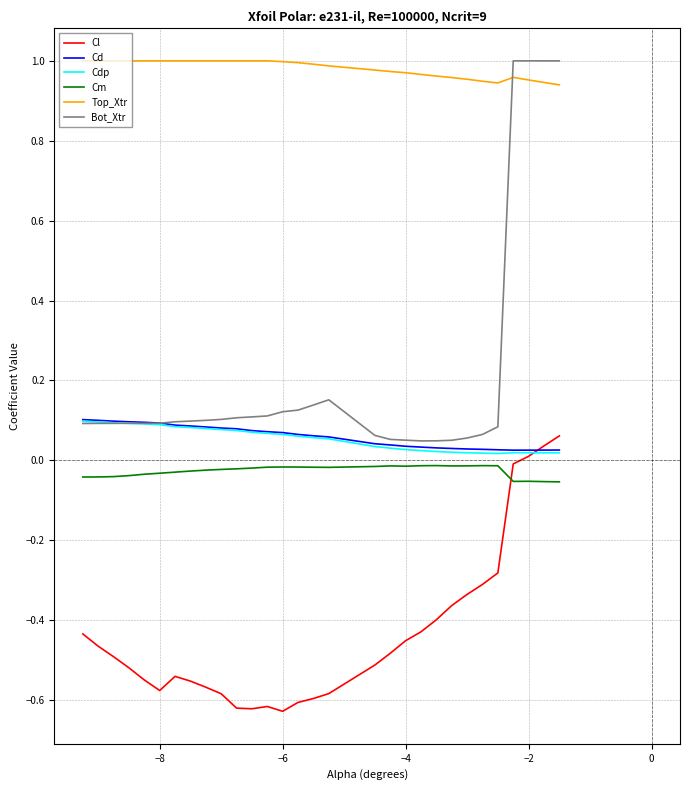

Which series has the largest total across all categories?

Top_Xtr